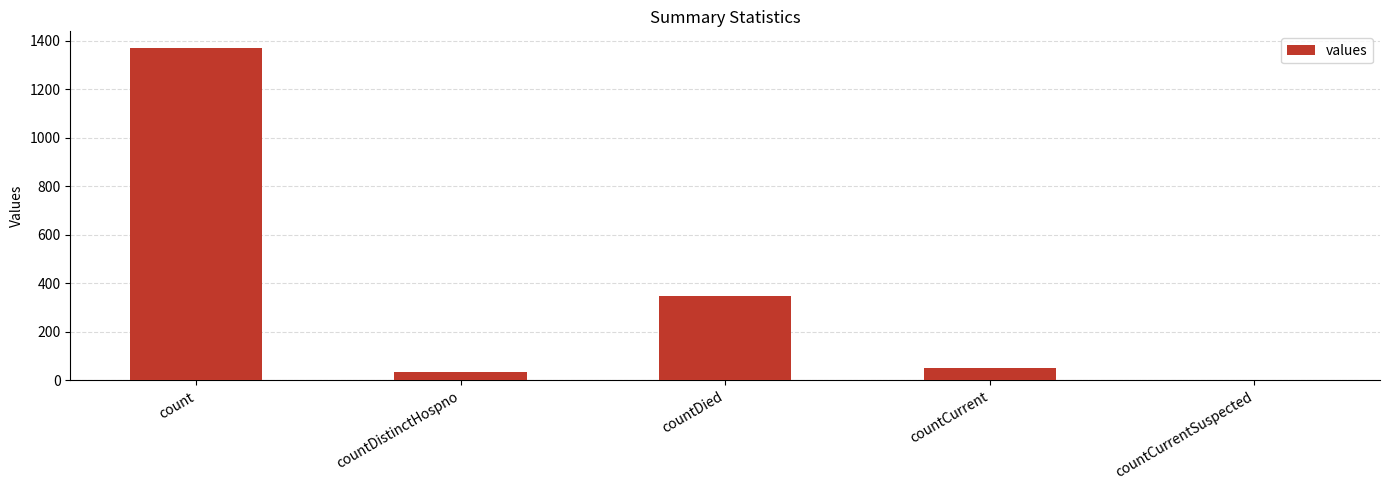

At which label is the value closest to 685?

countDied